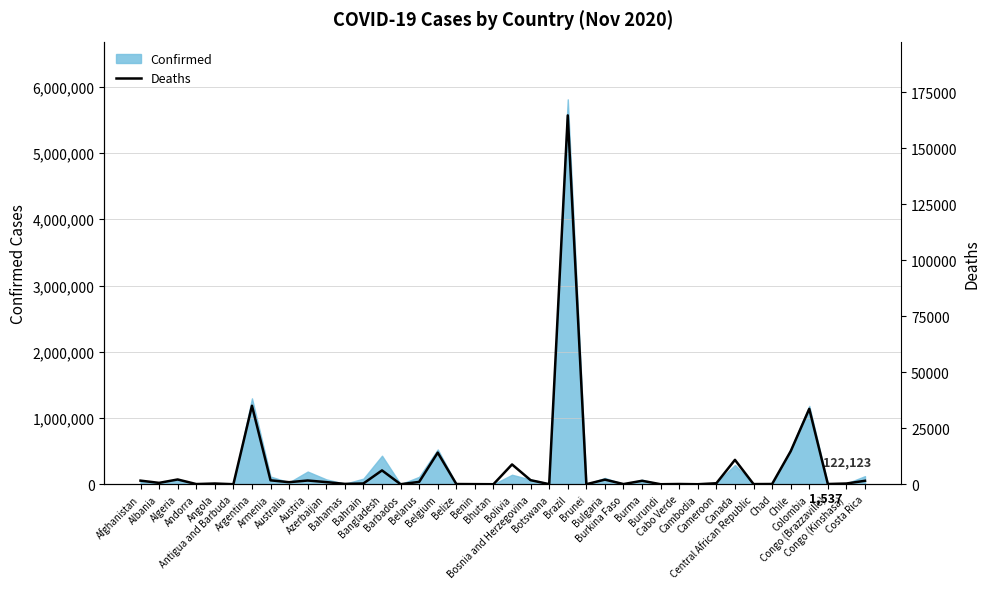

The chart shows a value of 6173 at Bangladesh. True or false?

True